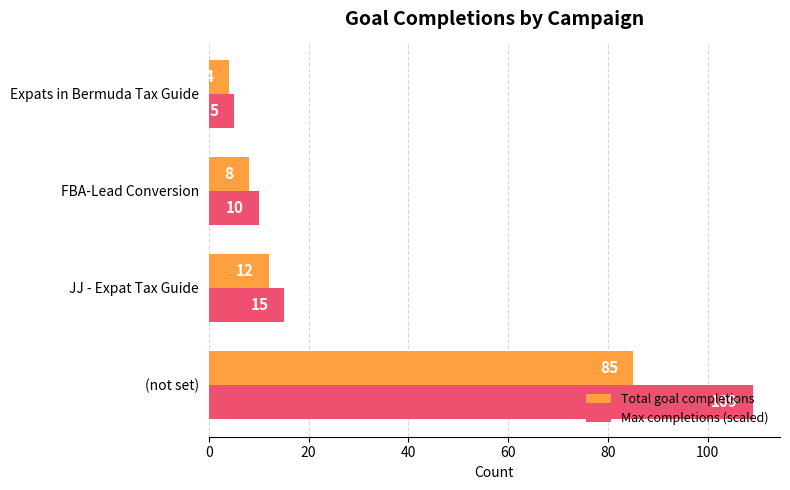

Which label corresponds to the largest value in the chart?

(not set)